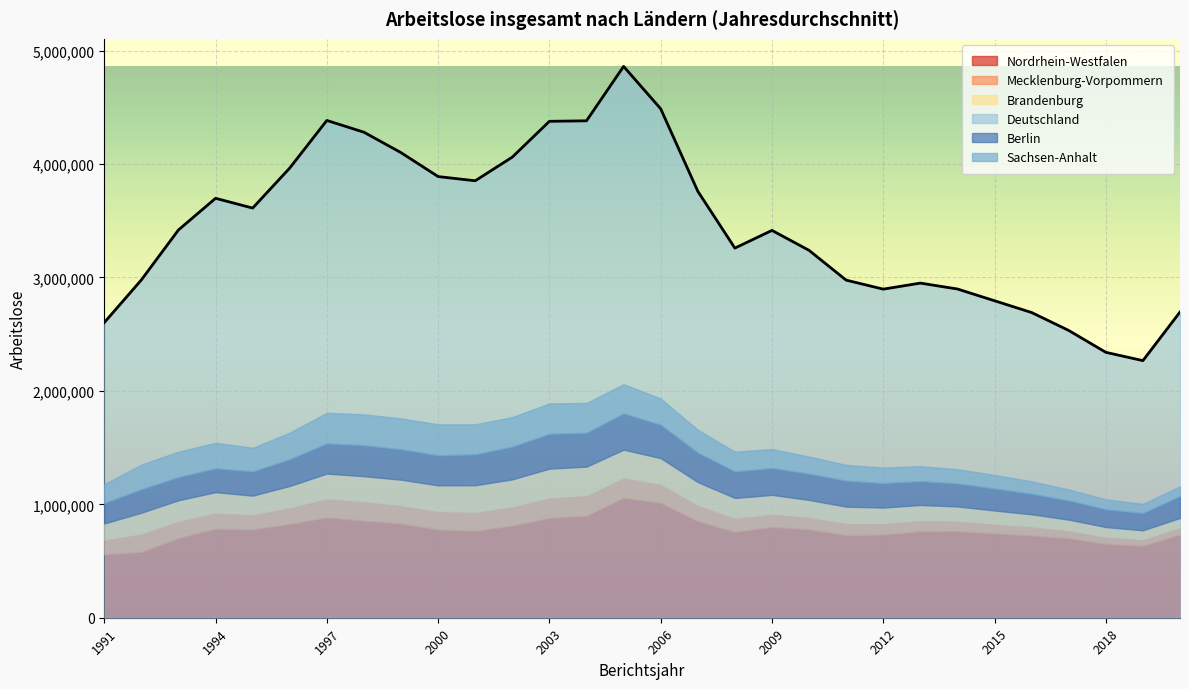

What is the difference between the second highest and second lowest values in the Mecklenburg-Vorpommern series?

117834